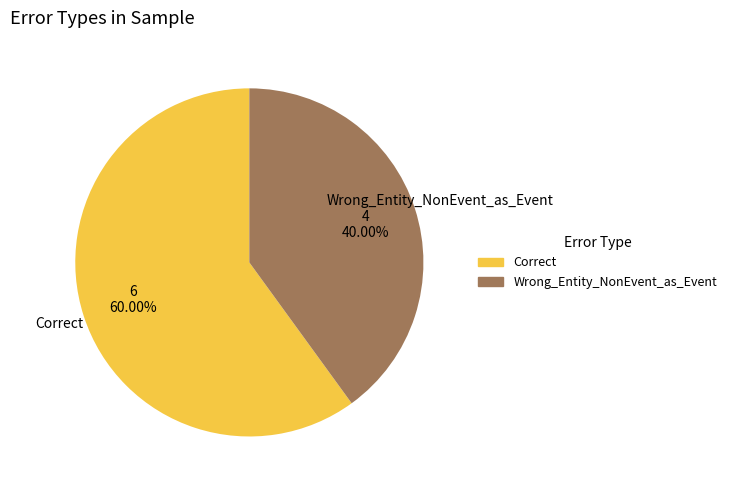

Does Correct represent more than half of the total?

Yes